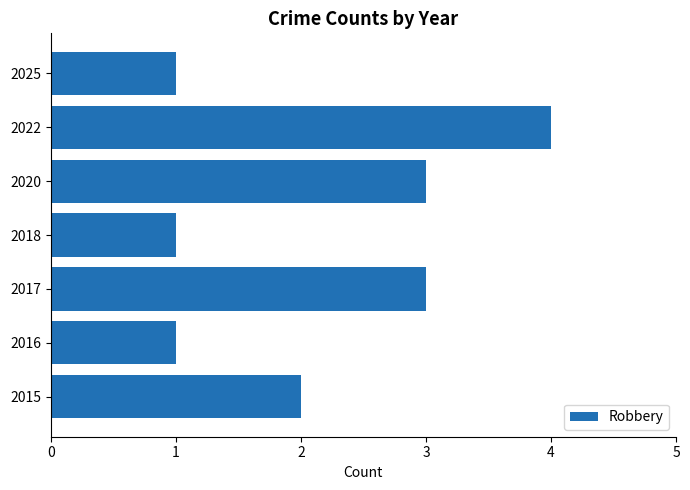

How many bars are there in total?

7